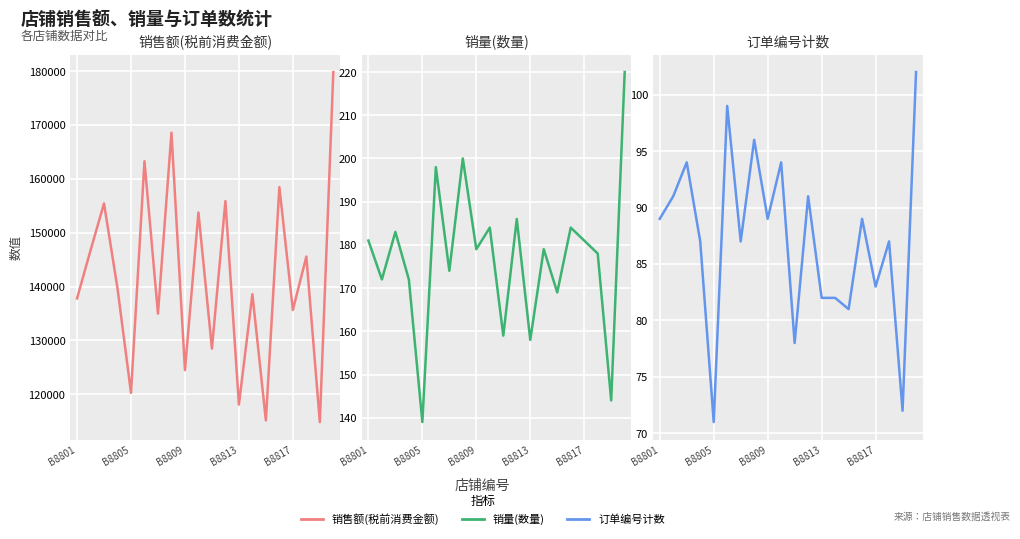

Rank the series by their maximum value, from lowest to highest.

订单编号计数, 销量(数量), 销售额(税前消费金额)